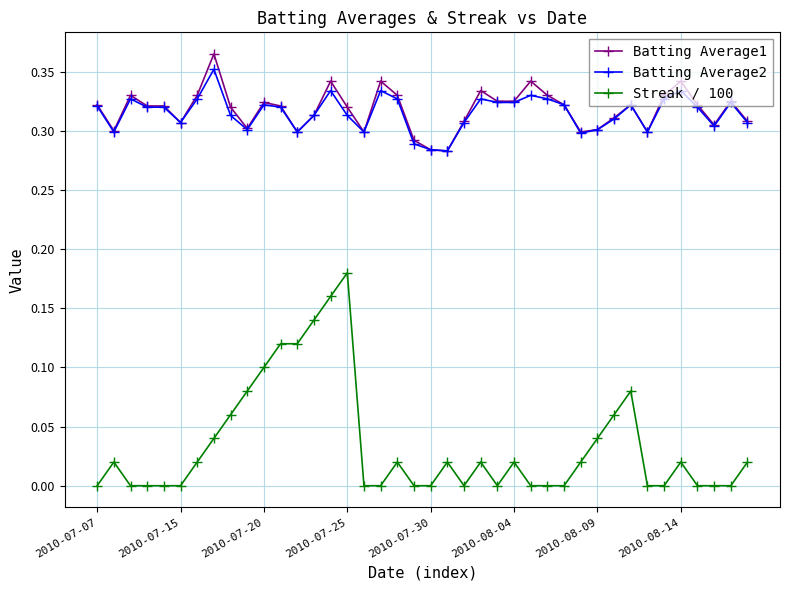

True or false: Streak / 100 has more than 0 interior local peaks.

True